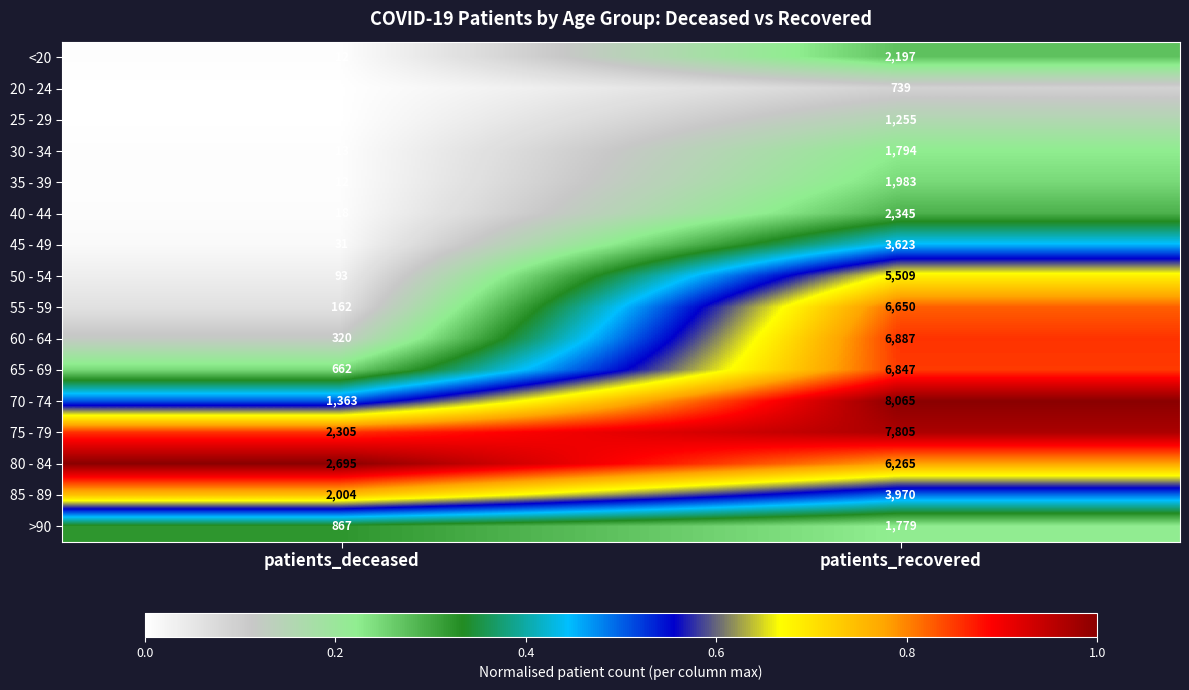

The value of 20 - 24 at patients_recovered is 739. True or false?

True